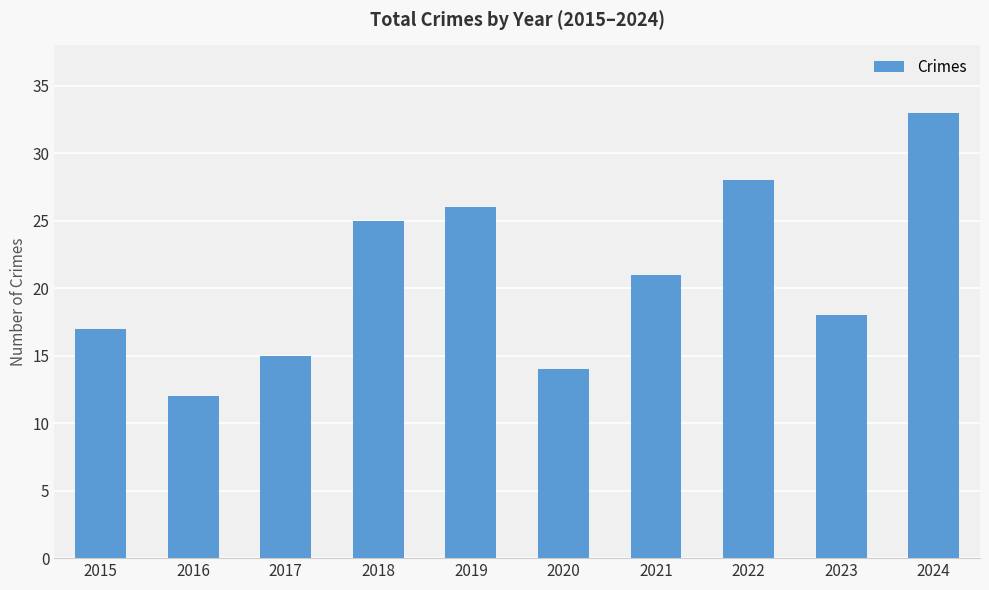

Count the number of data series in this chart.

1